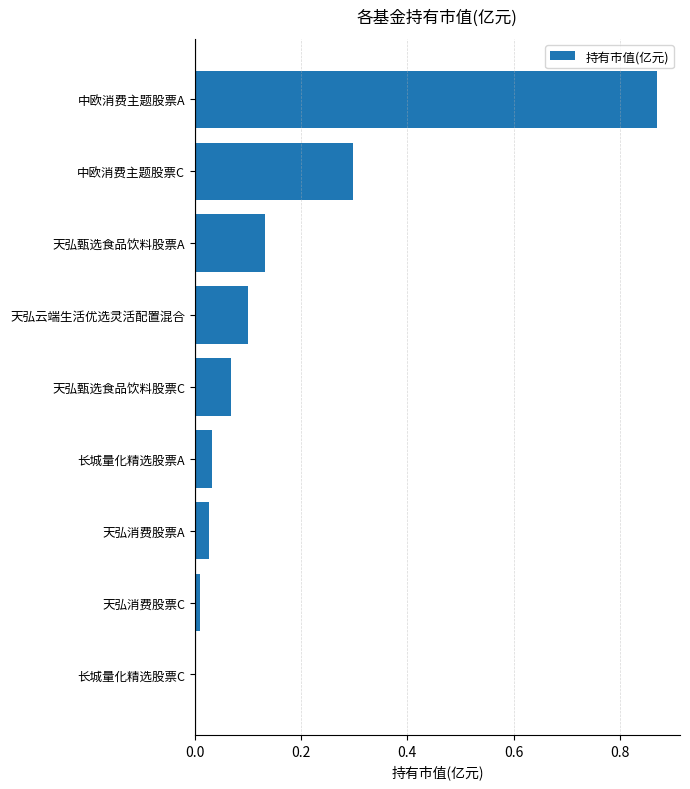

Is it true that the value at 天弘云端生活优选灵活配置混合 is 0.2?

False